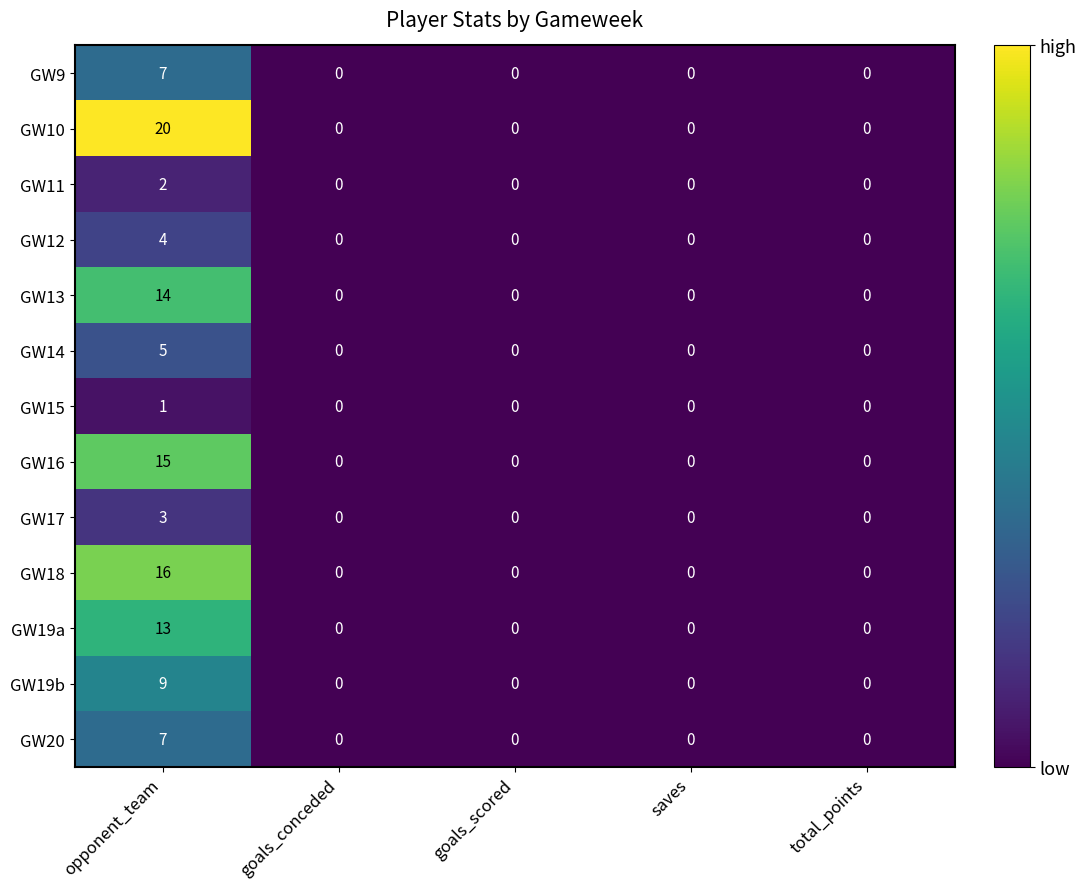

Is it true that GW9 equals 7 at opponent_team?

True